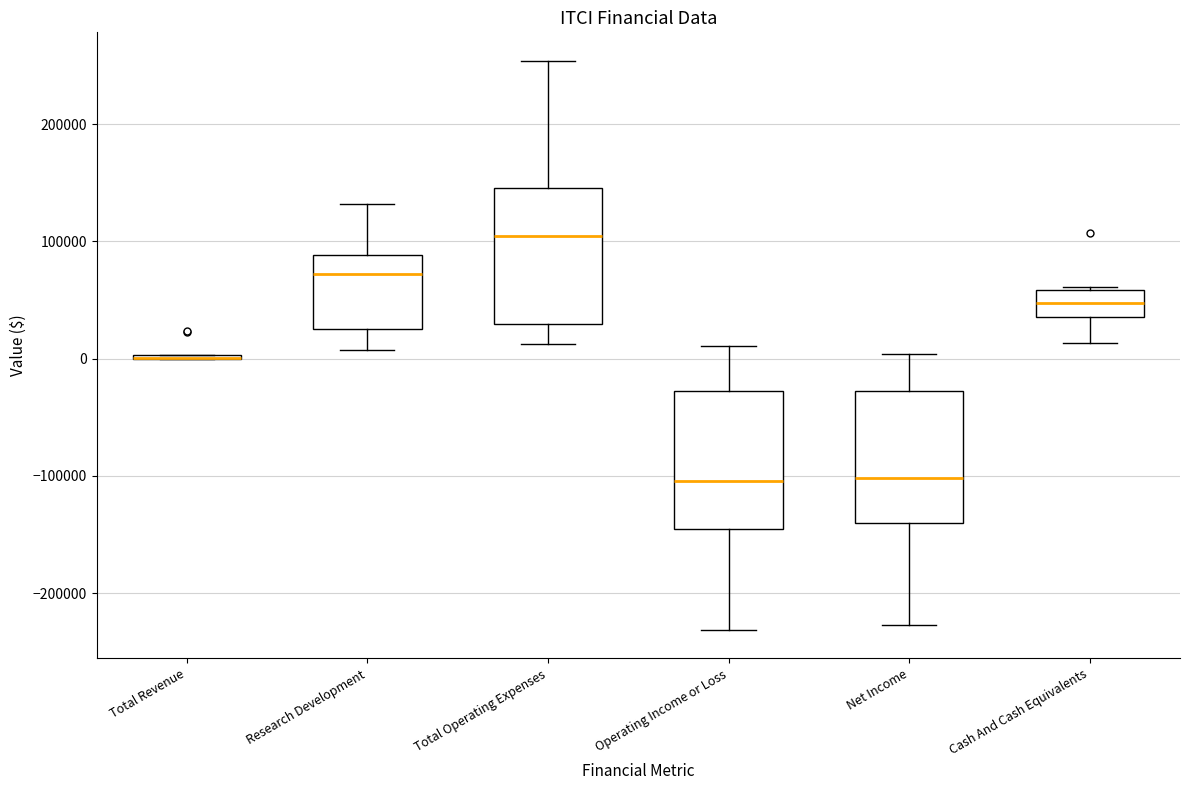

Reading left to right, read every box against the y-axis: the position of its median line, the range the box covers, and the ends of its whiskers. The values are not printed on the chart, so give them approximately, as read against the axis.

Total Revenue: box collapsed to a line at 0, whiskers 0 to 0
Research Development: median 70000, box 30000 to 90000, whiskers 10000 to 130000
Total Operating Expenses: median 100000, box 30000 to 150000, whiskers 10000 to 250000
Operating Income or Loss: median -100000, box -150000 to -30000, whiskers -230000 to 10000
Net Income: median -100000, box -140000 to -30000, whiskers -230000 to 0
Cash And Cash Equivalents: median 50000, box 40000 to 60000, whiskers 10000 to 60000